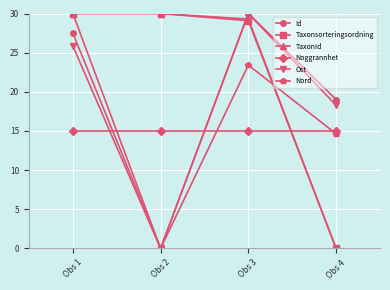

What is the sum of all Taxonsorteringsordning values?

89.1